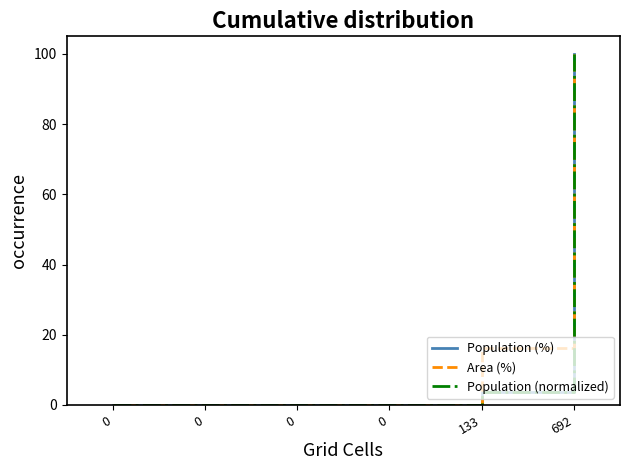

What is the difference between the maximum and second lowest values in the Population (%) series?

100.0